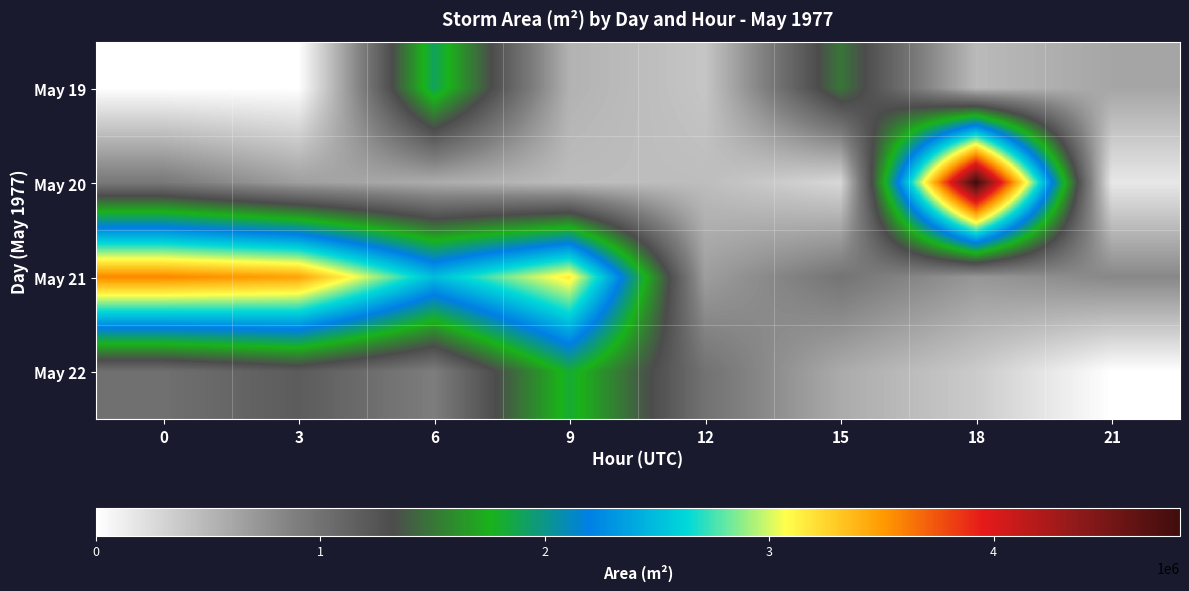

What is the total value across all series at 12?

2515000